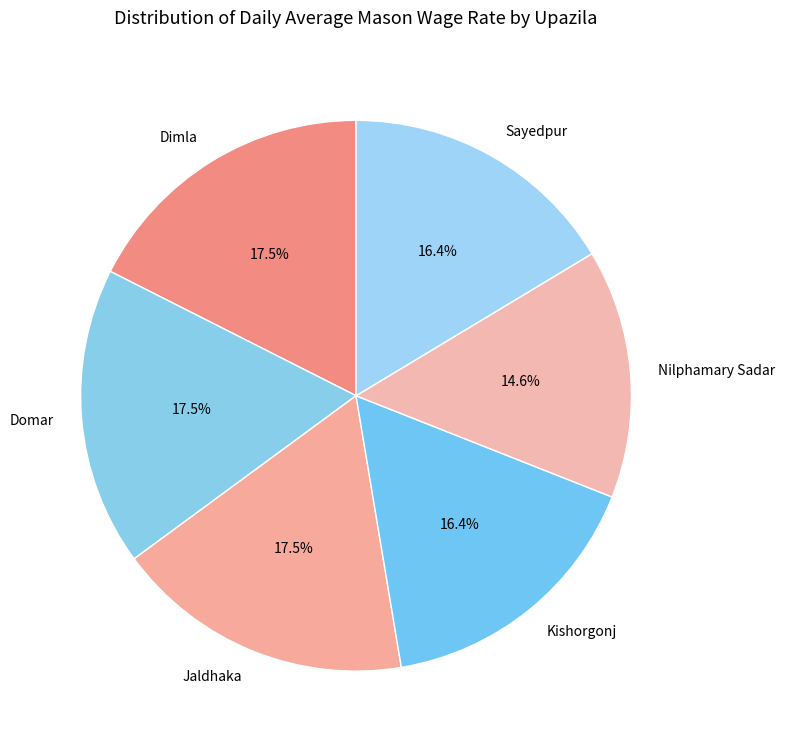

True or false: Sayedpur accounts for 16% of the total.

True